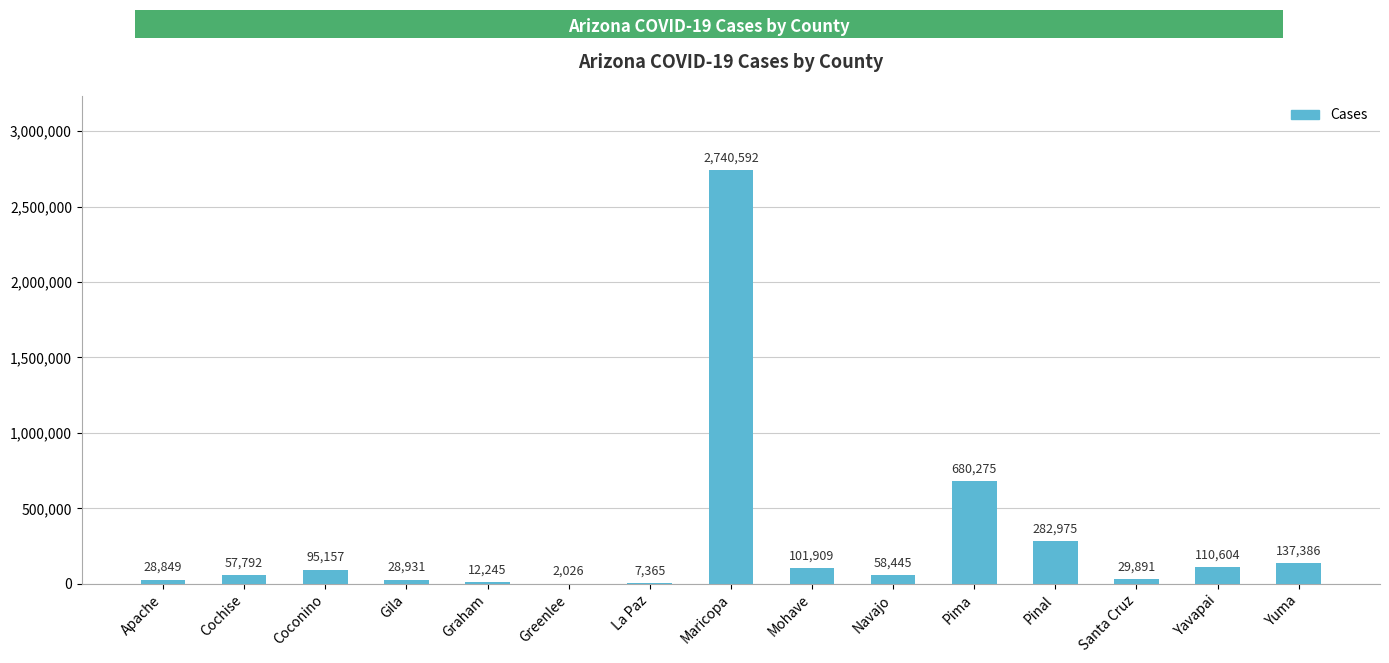

What is the change in value from Maricopa to Yuma?

-2603206